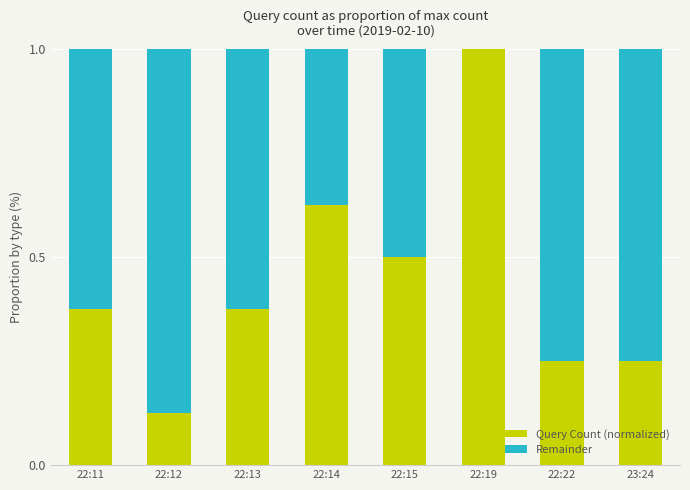

Which category has the highest value in the Query Count (normalized) series?

22:19